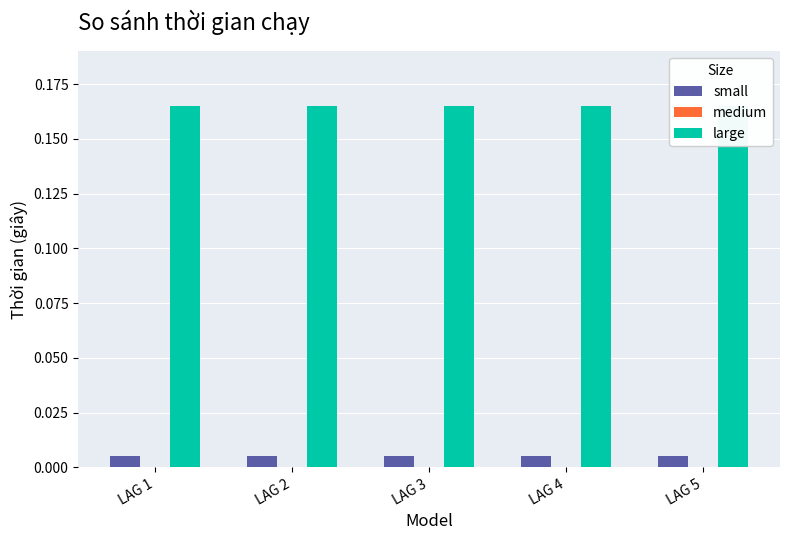

Rank the categories by medium value from highest to lowest.

LAG 1, LAG 2, LAG 3, LAG 4, LAG 5